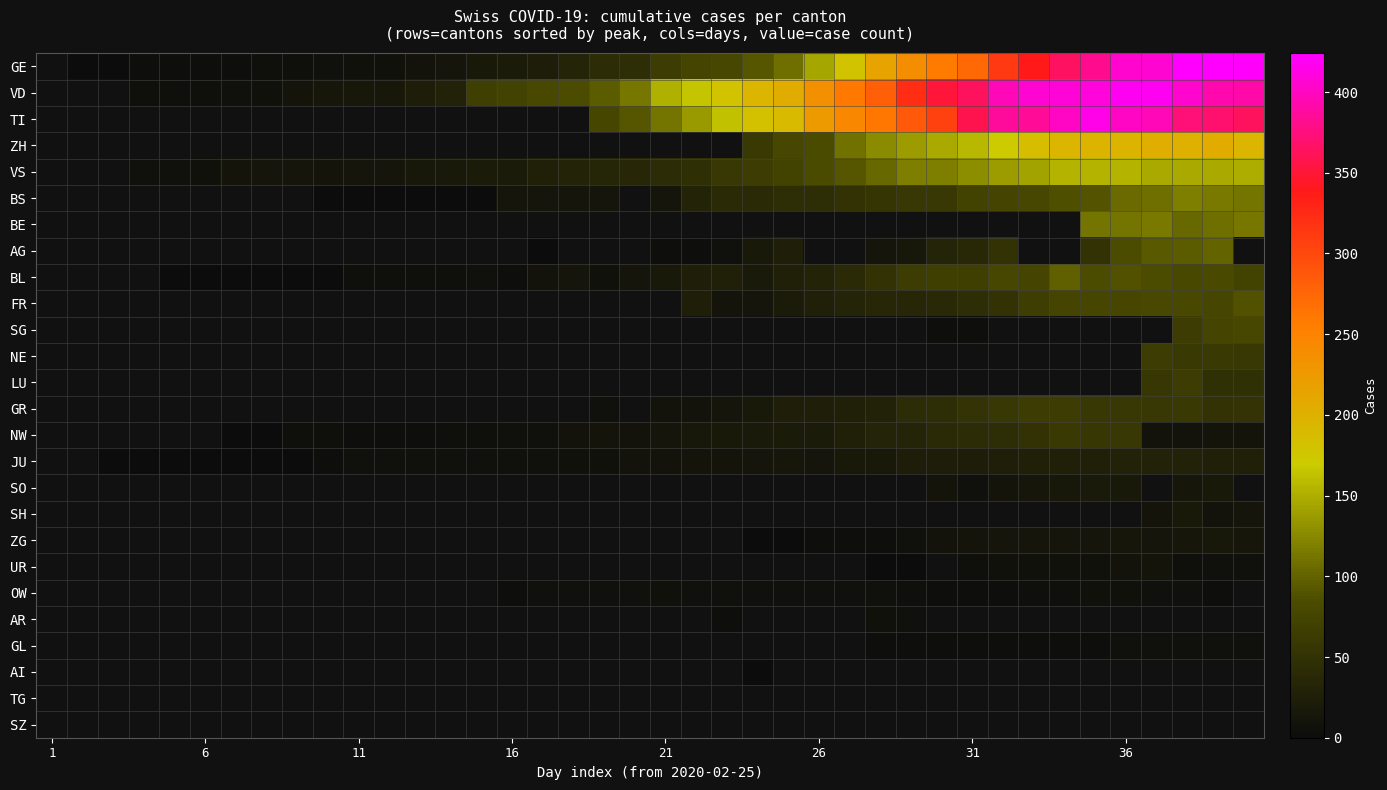

Is the value of AG at 1 greater than the value of SG at 6?

No